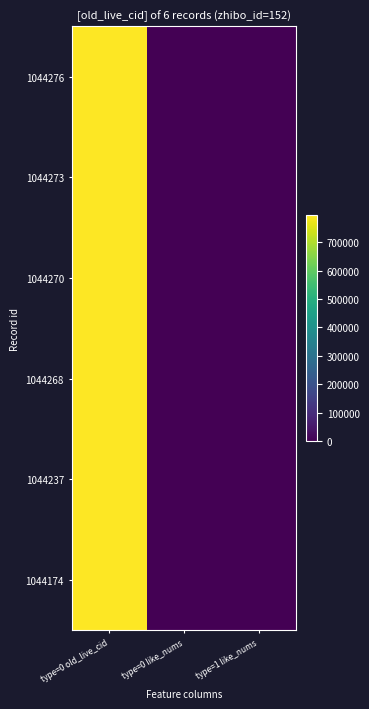

Reading left to right, extract all data points from this chart.

1044276: type=0 old_live_cid=794371	type=0 like_nums=0	type=1 like_nums=0
1044273: type=0 old_live_cid=794366	type=0 like_nums=0	type=1 like_nums=0
1044270: type=0 old_live_cid=794363	type=0 like_nums=0	type=1 like_nums=0
1044268: type=0 old_live_cid=794361	type=0 like_nums=0	type=1 like_nums=0
1044237: type=0 old_live_cid=794327	type=0 like_nums=0	type=1 like_nums=0
1044174: type=0 old_live_cid=794227	type=0 like_nums=0	type=1 like_nums=0